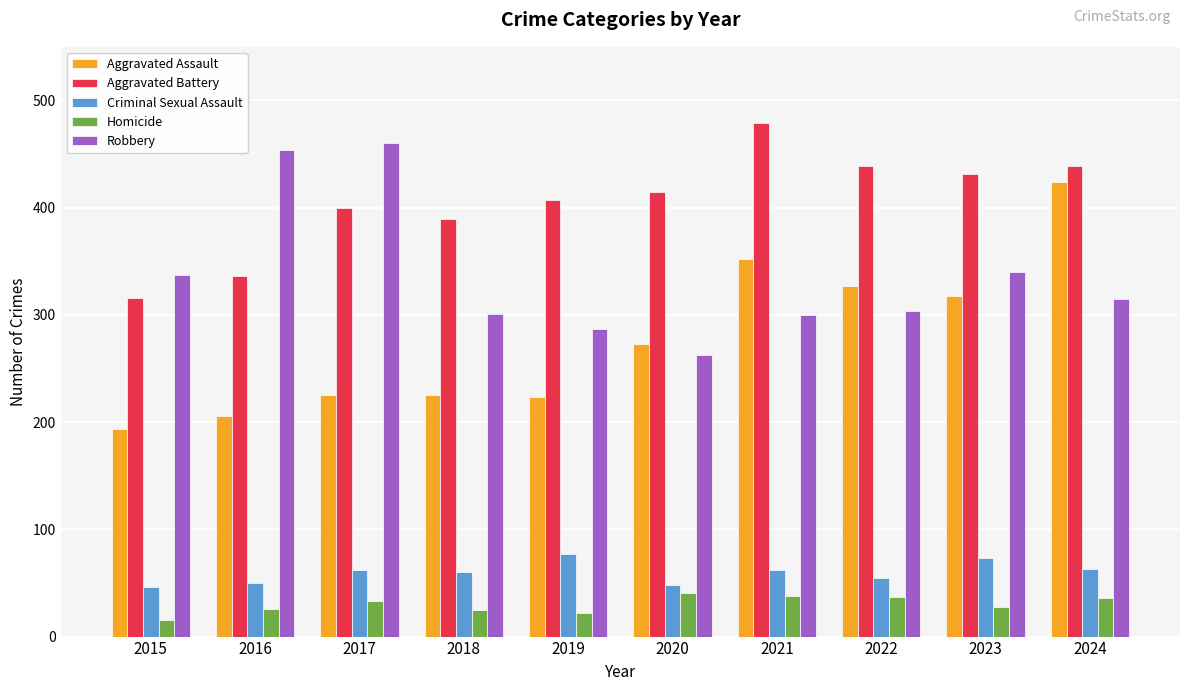

What is the sum of the Aggravated Battery values at 2016 and 2024?

775